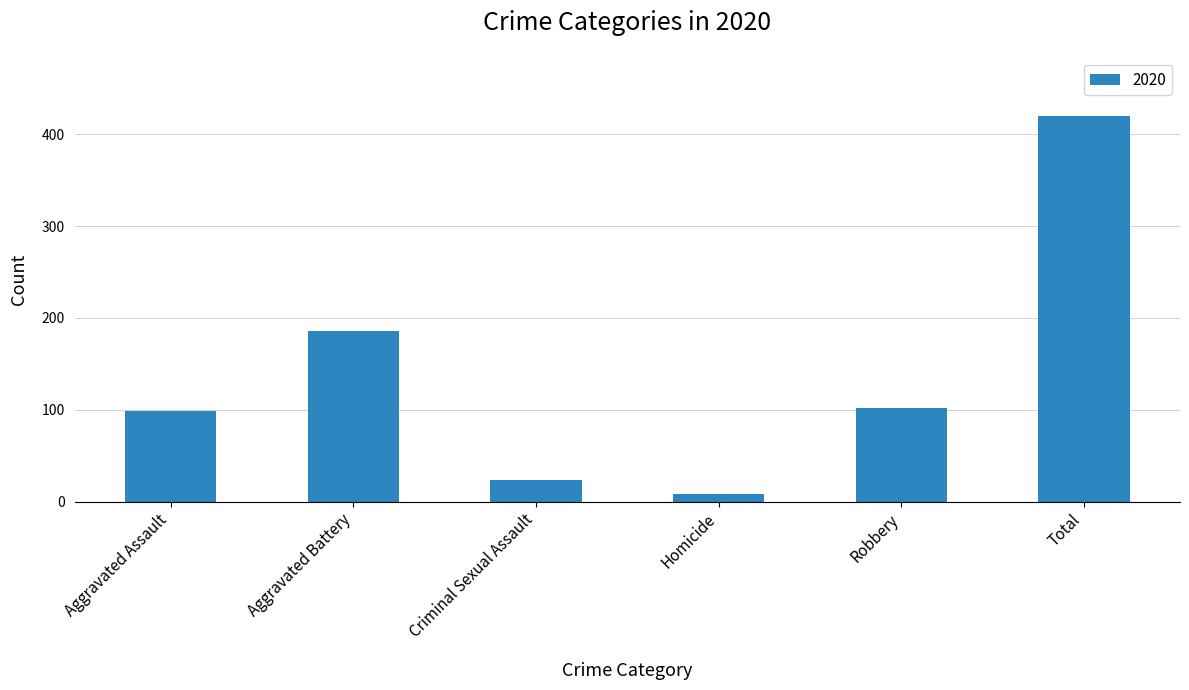

How many categories are shown in the chart?

6